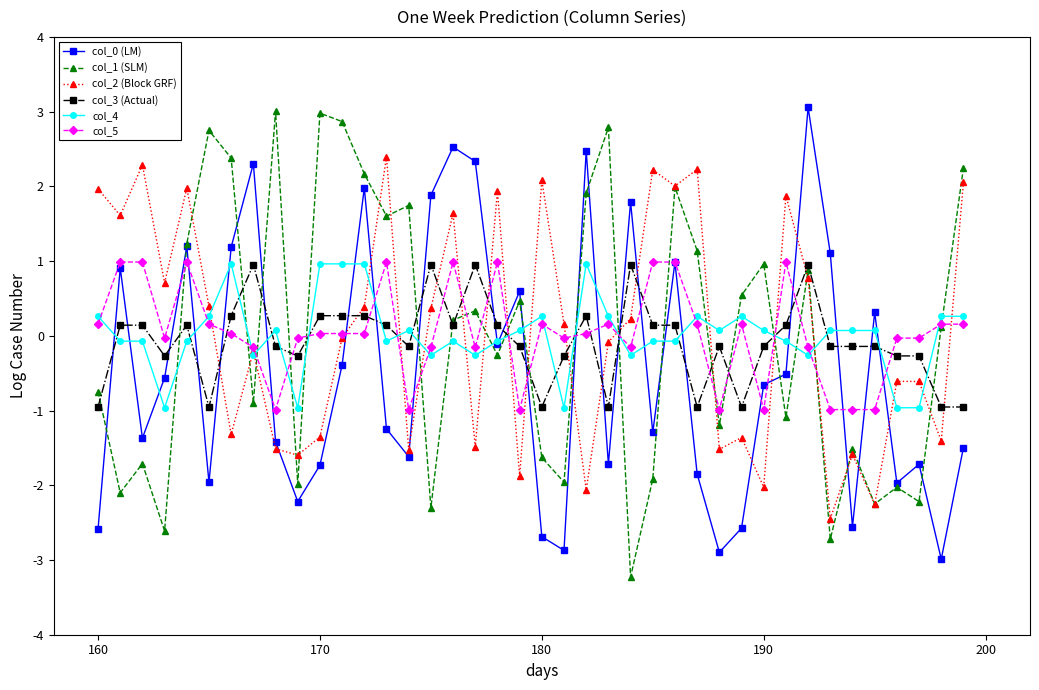

After their last crossing, which series has the higher values: col_1 (SLM) or col_4?

col_1 (SLM)